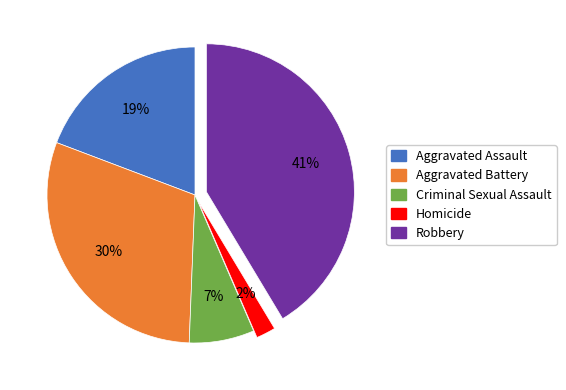

Which slice is the smallest?

Homicide